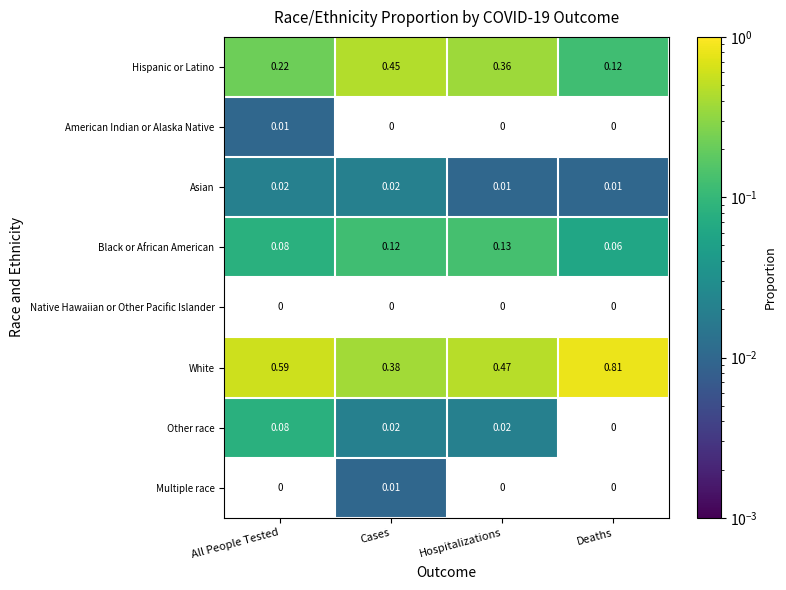

Rank the categories by Hispanic or Latino value from highest to lowest.

Cases, Hospitalizations, All People Tested, Deaths